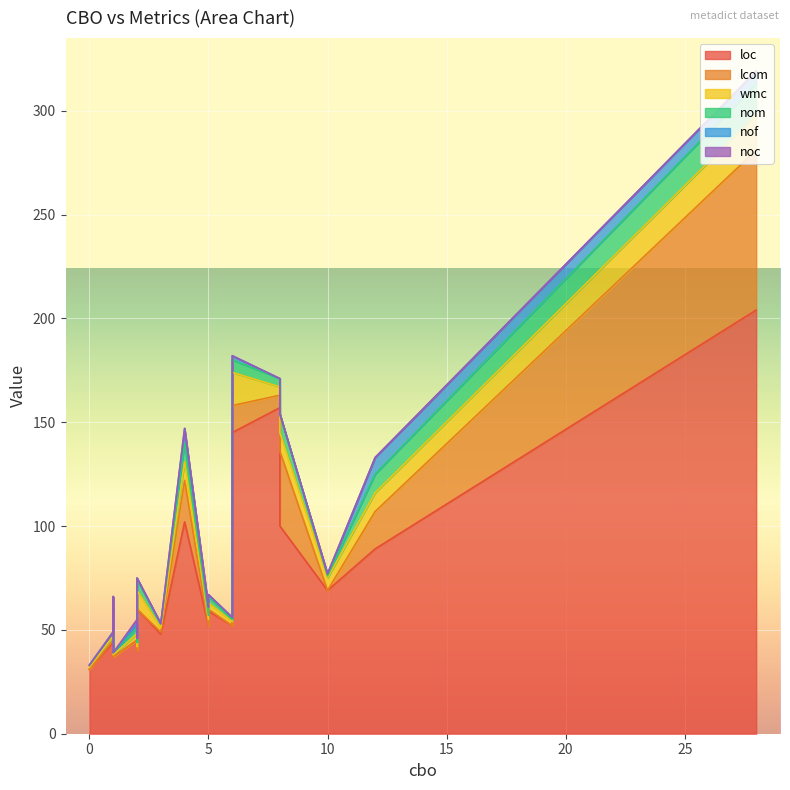

True or false: nof and loc cross at least once.

False